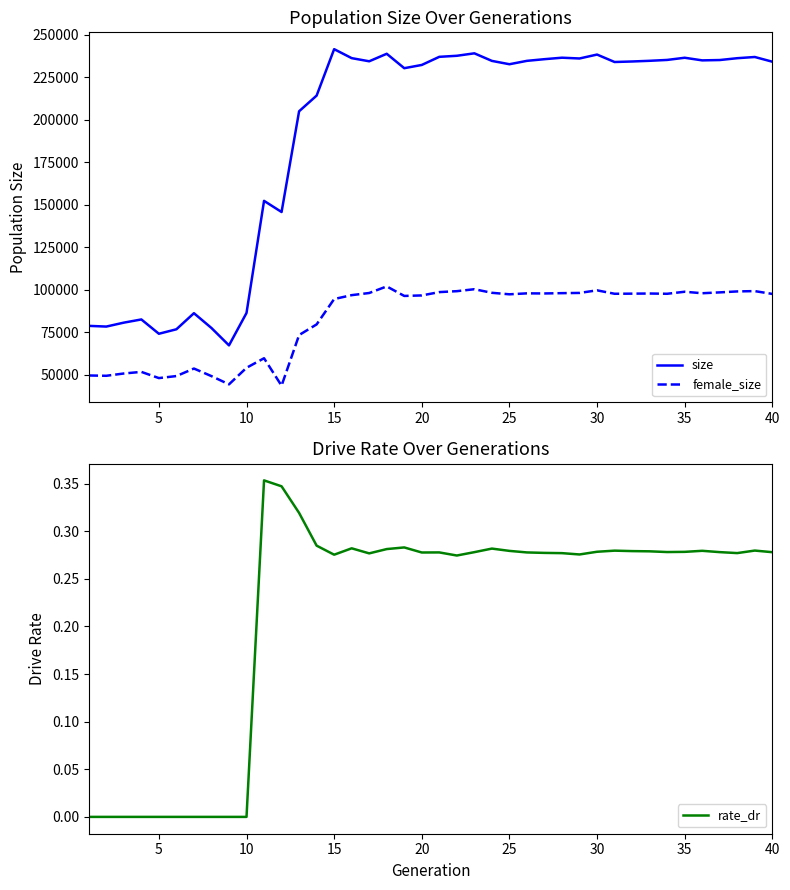

True or false: size and rate_dr intersect in this chart.

False